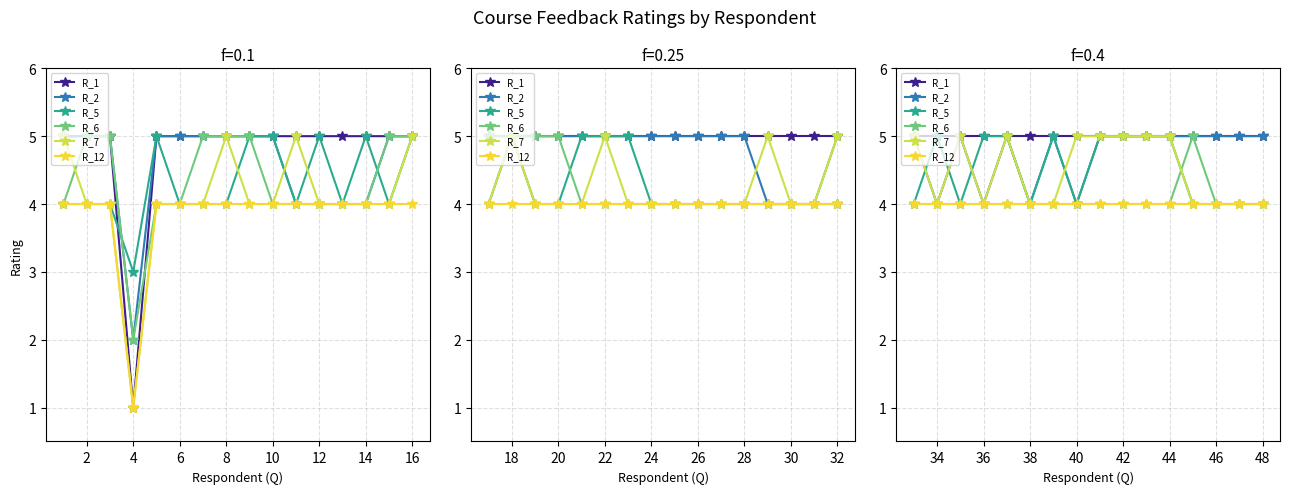

True or false: R_7 has a value of 6 at 12.

False